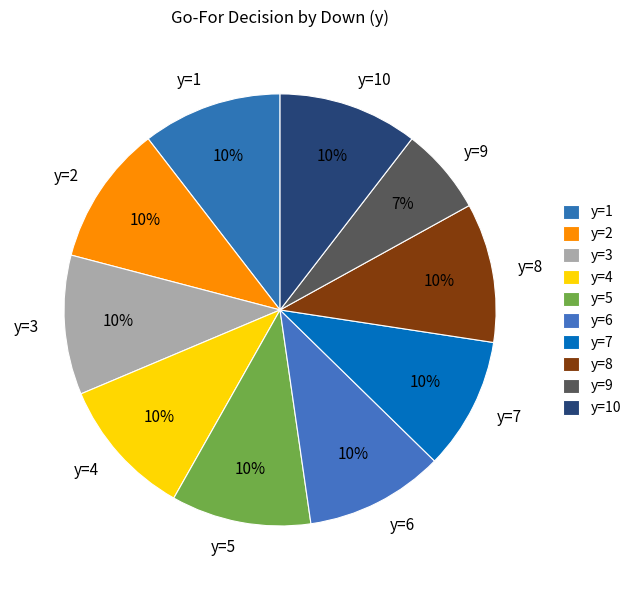

To the nearest percent, what portion does y=5 represent?

10%